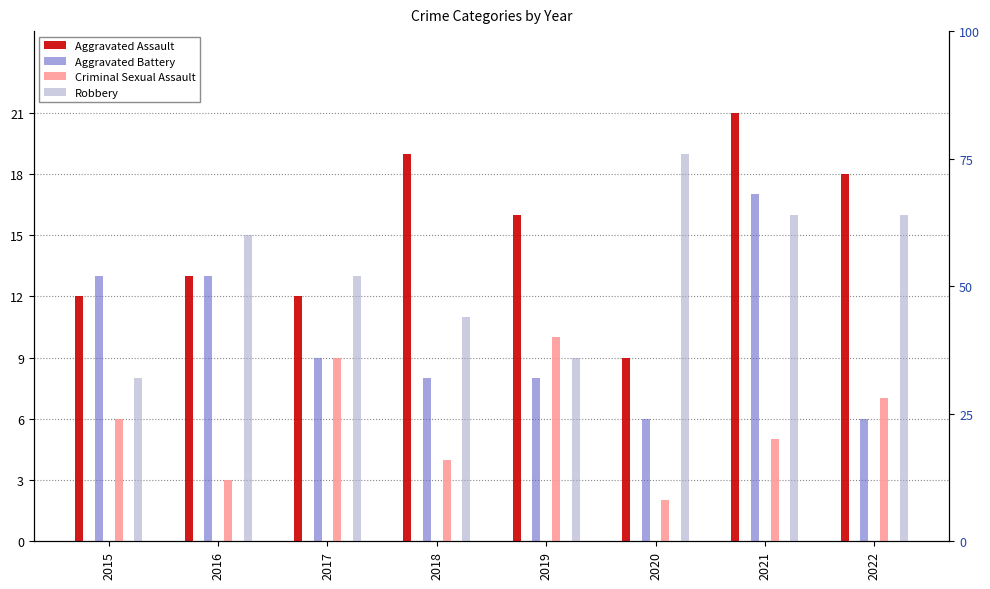

Does the chart contain any negative values?

No